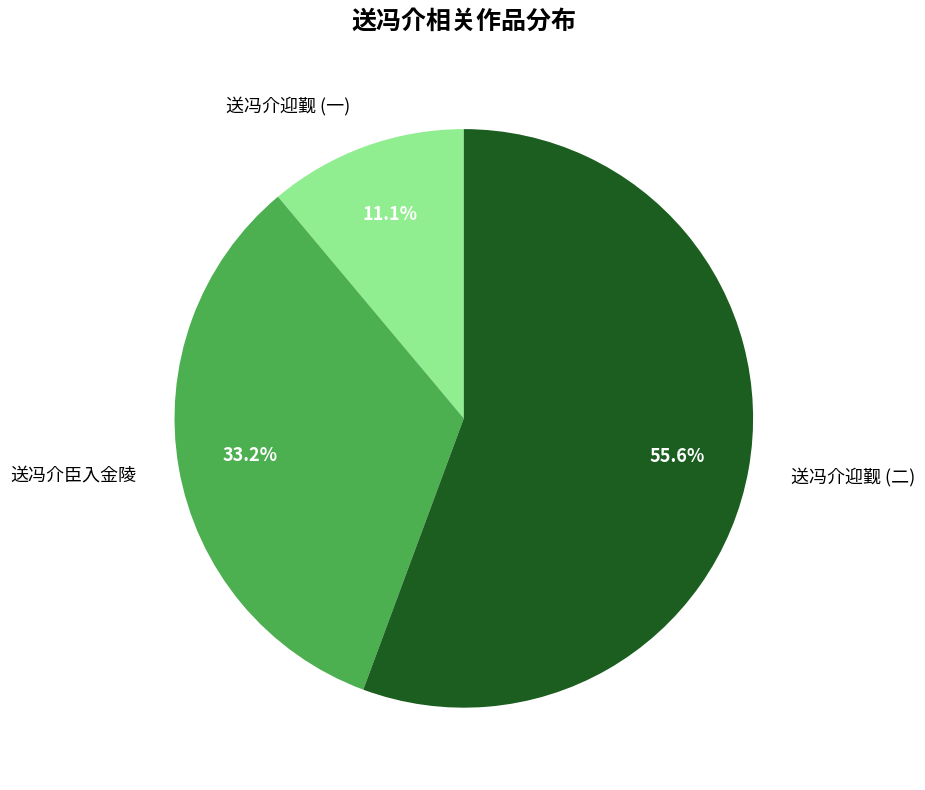

What is the majority slice?

送冯介迎觐 (二)